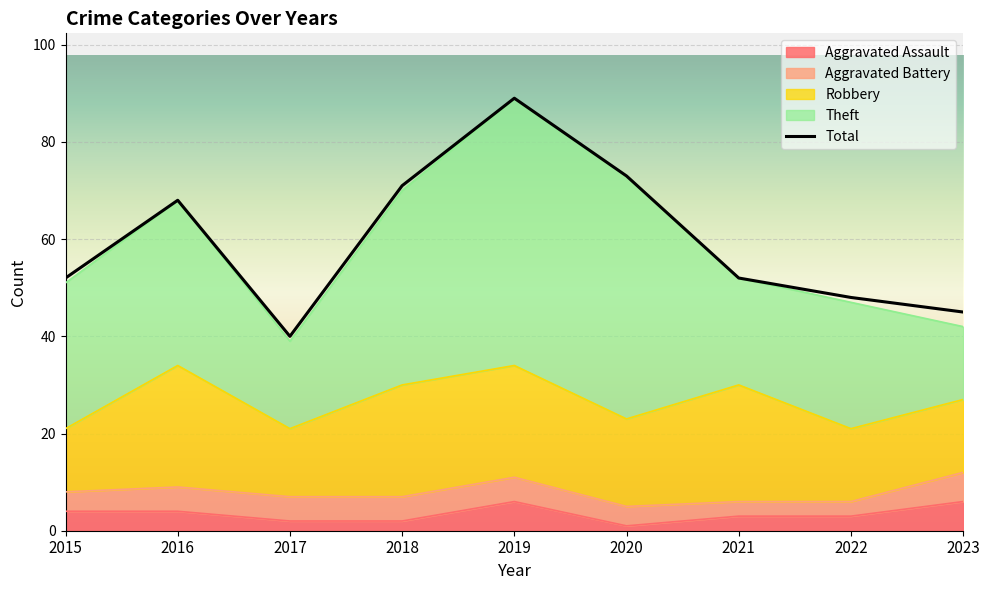

What is the ratio of the value at 2020 to the value at 2021?

1.4